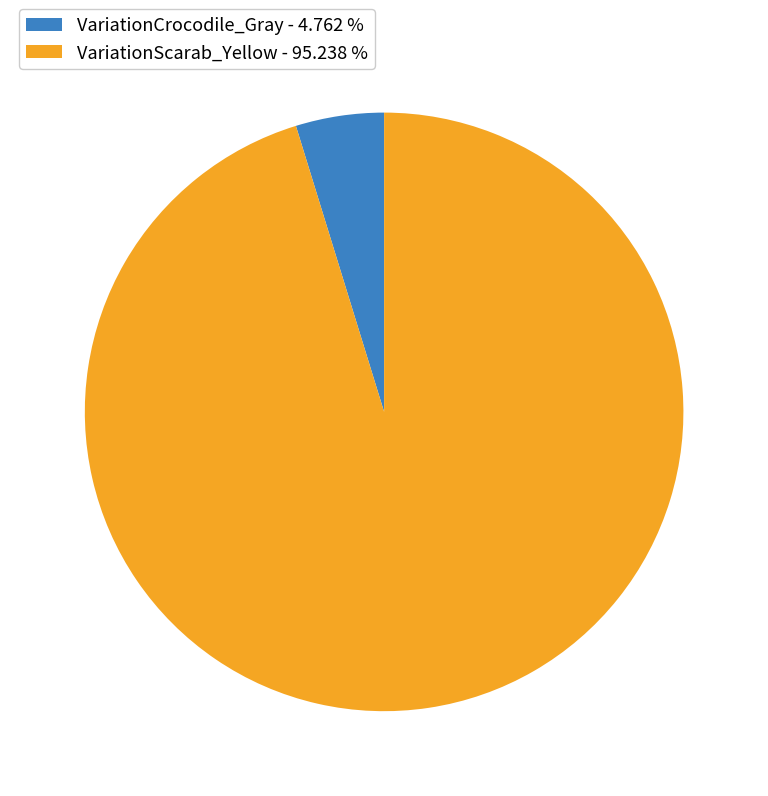

Does VariationScarab_Yellow - 95.238 % represent more than half of the total?

Yes